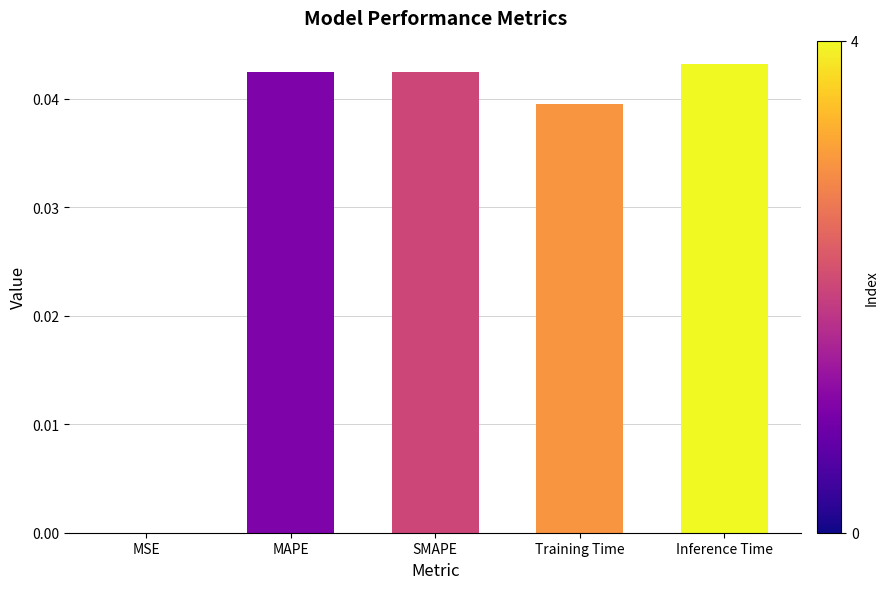

True or false: the data shows 0.0 at MSE.

True